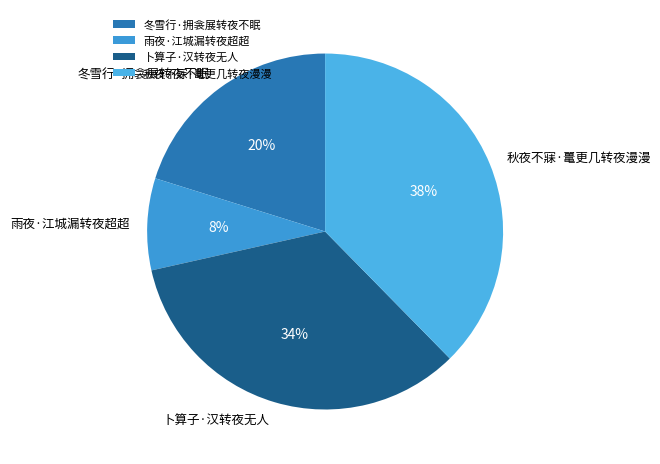

To the nearest percent, what is the difference between the 冬雪行·拥衾展转夜不眠 and 卜算子·汉转夜无人 slice percentages?

14%